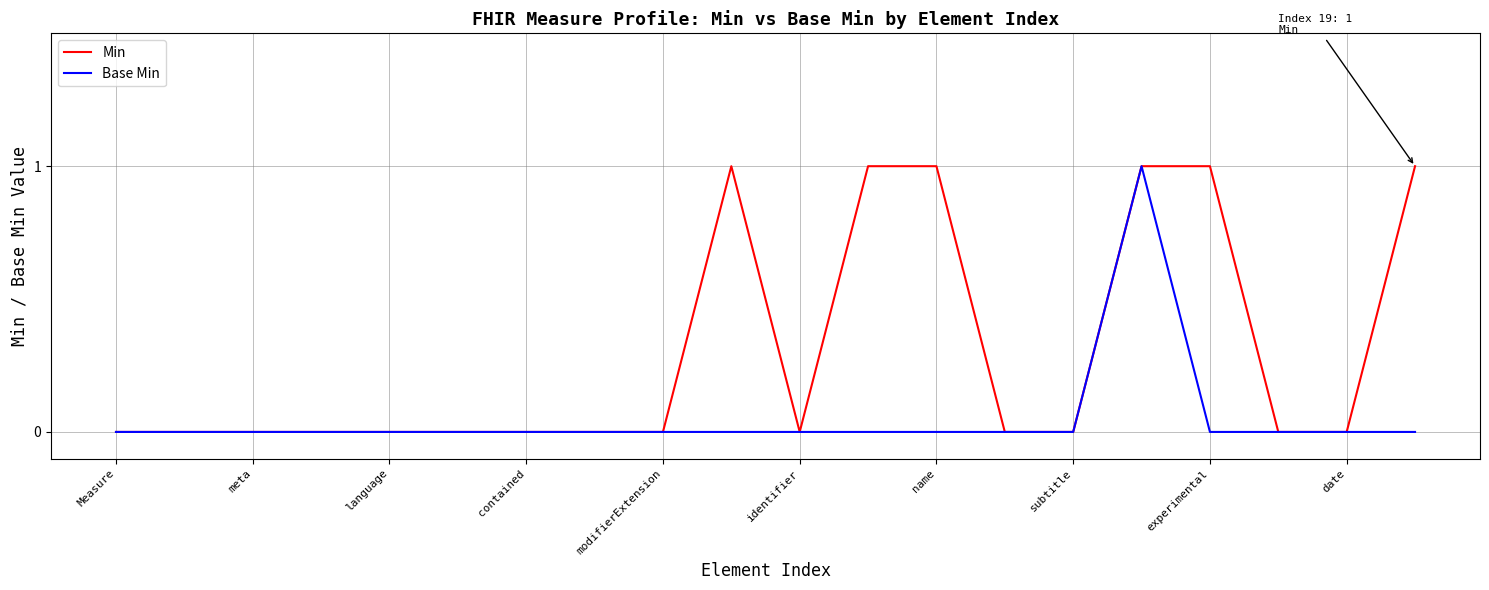

Which series has the largest total across all categories?

Min